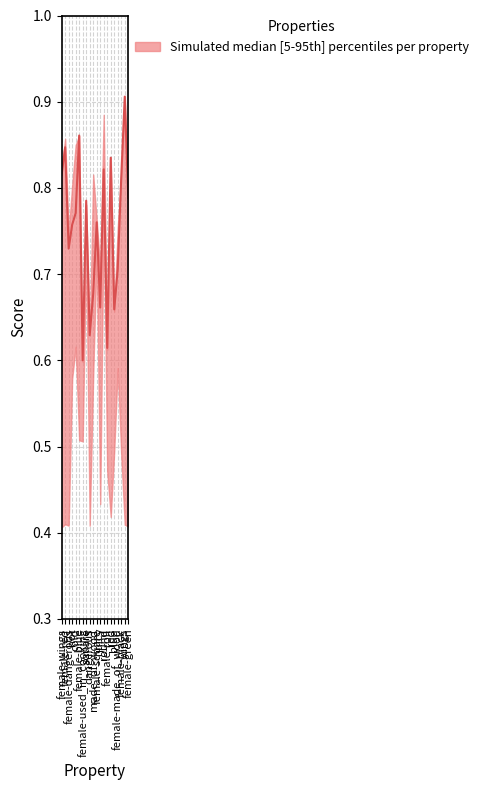

Rank the categories by value from lowest to highest.

female-used_in_cooking, female-roll, dangerous, blue, juicy, made_of_wood, female-made_of_wood, female-dangerous, hot, female-square, cold, square, female-green, female-black, female-wings, round, red, female-red, female-blue, wings